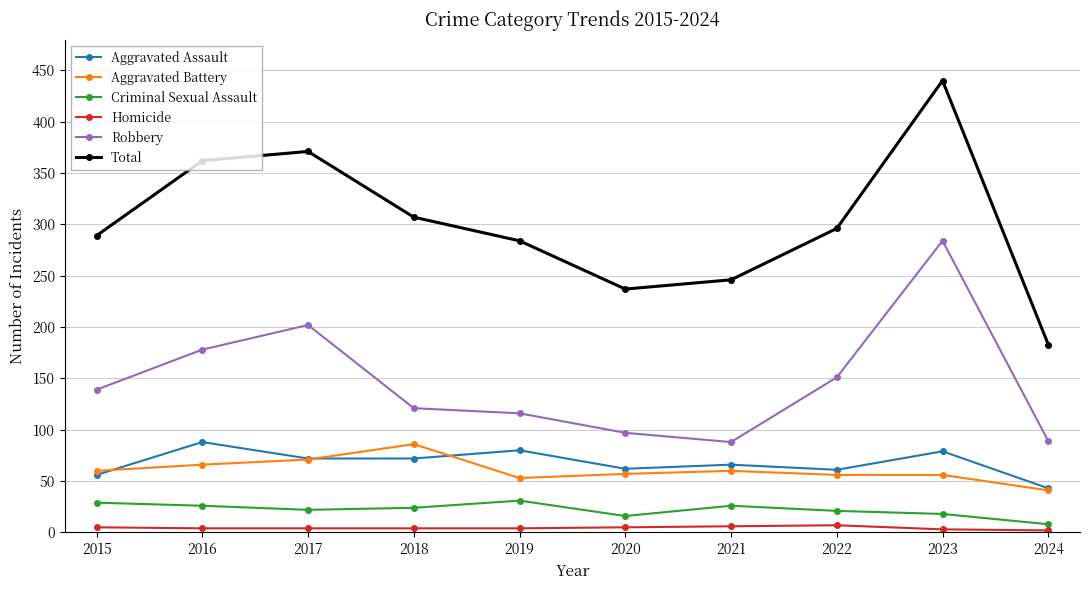

How many categories are shown in the chart?

10